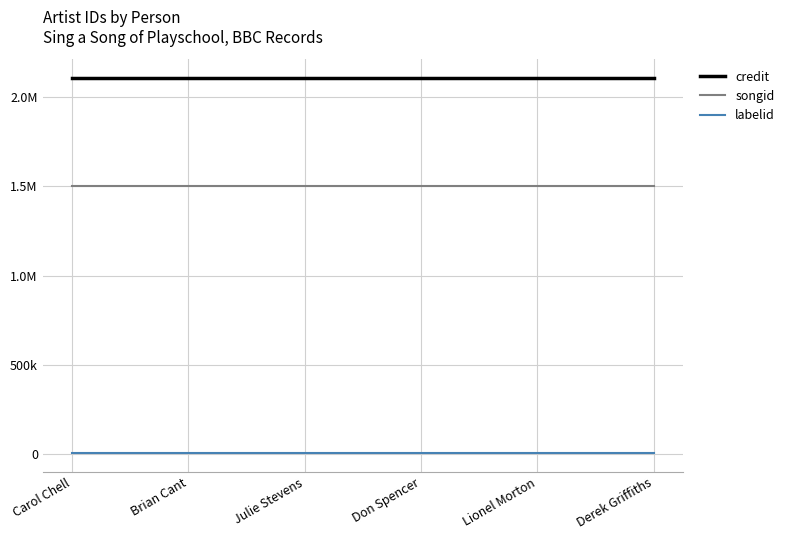

Reading left to right, list all the values displayed in this chart.

credit: Carol Chell=2107407	Brian Cant=2107407	Julie Stevens=2107407	Don Spencer=2107407	Lionel Morton=2107407	Derek Griffiths=2107407
songid: Carol Chell=1499363	Brian Cant=1499363	Julie Stevens=1499363	Don Spencer=1499363	Lionel Morton=1499363	Derek Griffiths=1499363
labelid: Carol Chell=3230	Brian Cant=3230	Julie Stevens=3230	Don Spencer=3230	Lionel Morton=3230	Derek Griffiths=3230